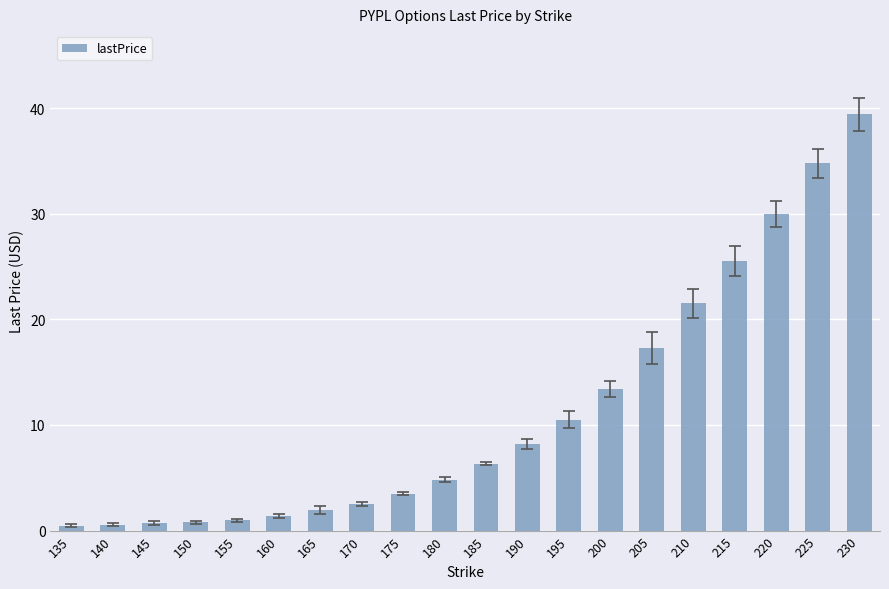

Count the number of data series in this chart.

1